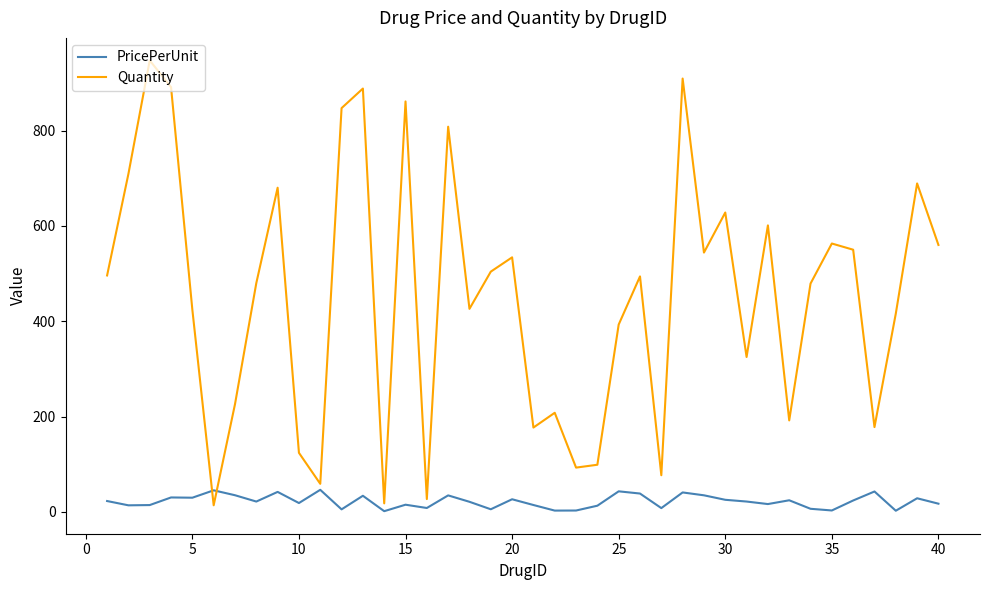

True or false: PricePerUnit and Quantity intersect in this chart.

True